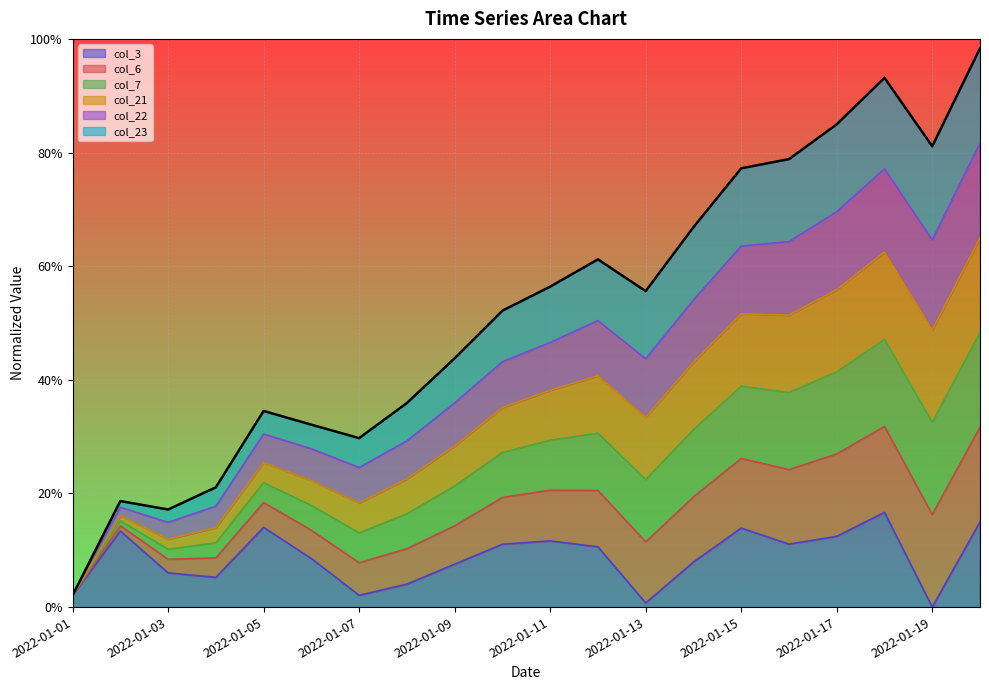

What are all the series names shown in the legend?

col_3, col_6, col_7, col_21, col_22, col_23